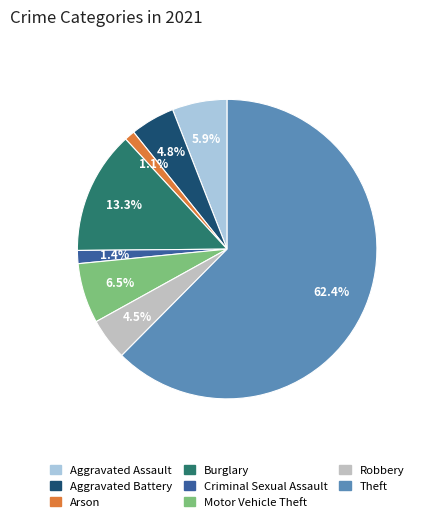

Is the sum of Criminal Sexual Assault and Burglary greater than half?

No